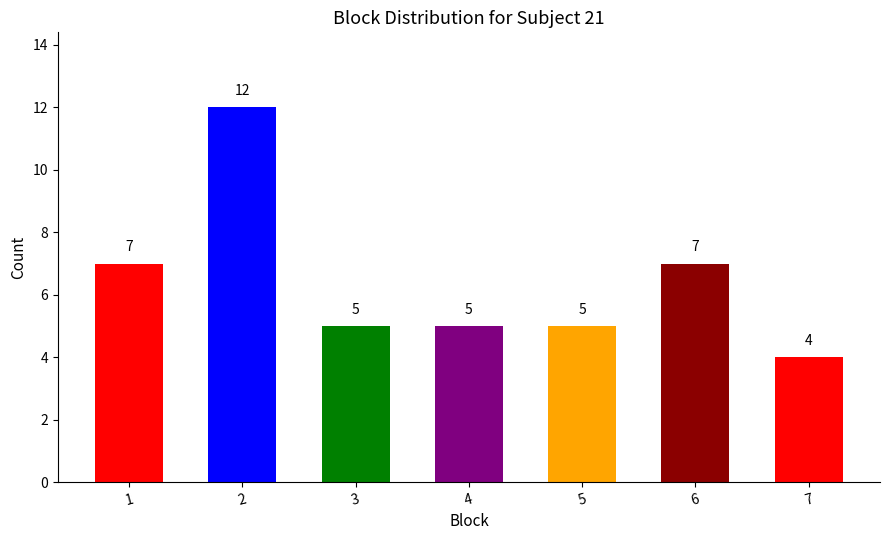

True or false: the data shows 20 at 2.

False